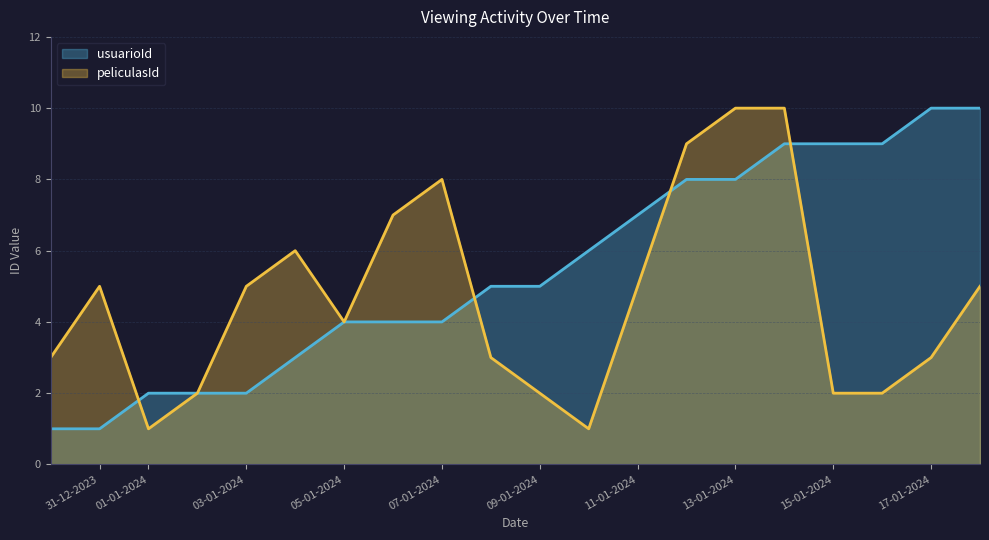

What is the total value across all series at 16-01-2024?

11